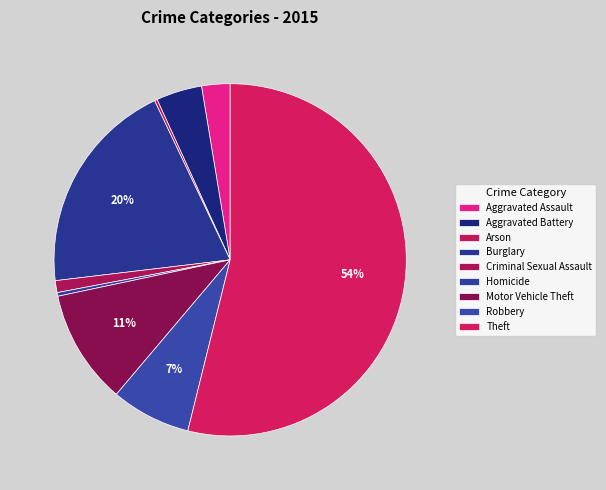

What percentage is NOT represented by Theft?

46.1%